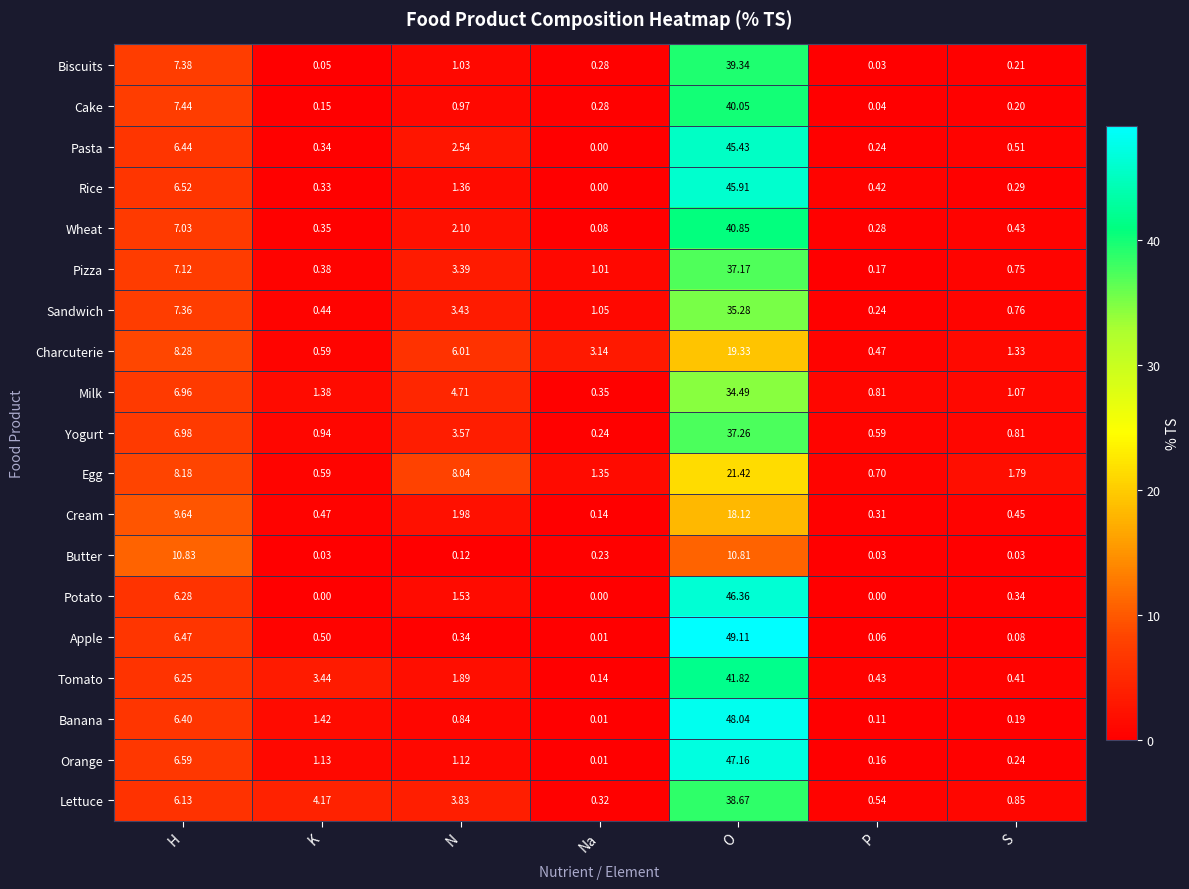

Where is Charcuterie nearest to the value 9?

H